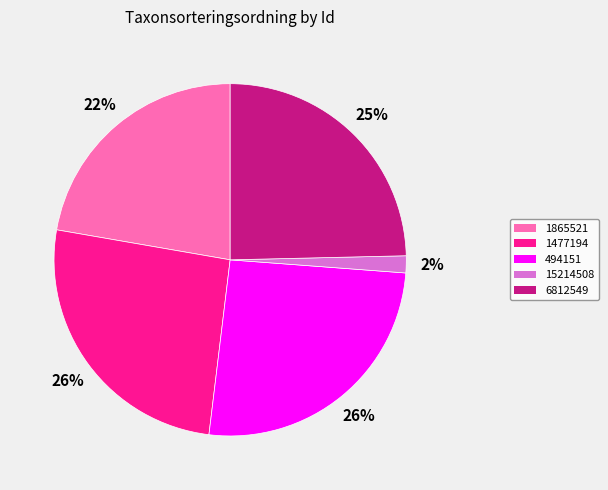

Approximately how many times larger is the value at 1477194 compared to 1865521?

1.2